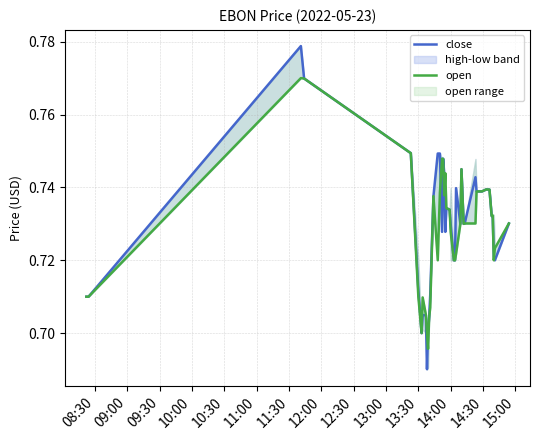

Where do close and open first cross each other?

13:00 and 13:30